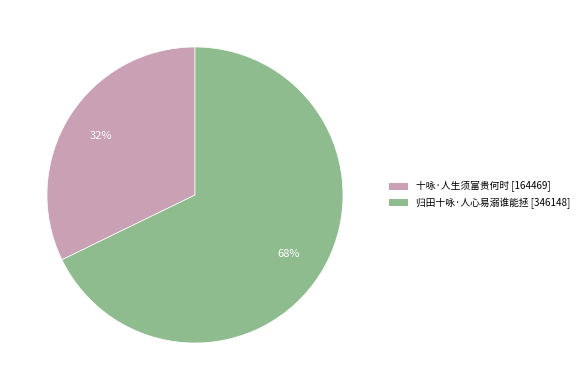

What is the largest slice in the pie chart?

归田十咏·人心易溺谁能拯